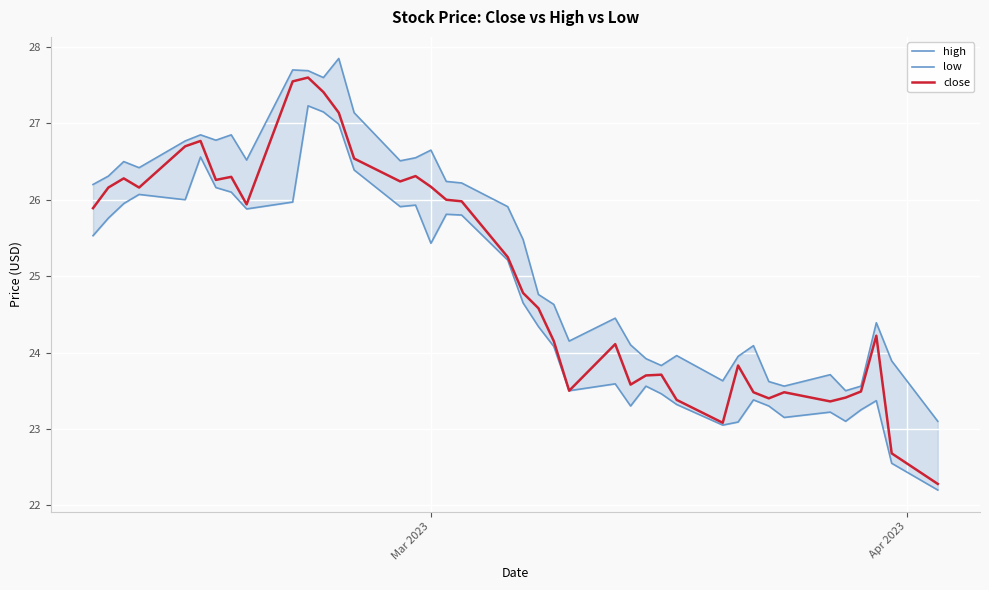

What is the minimum value for close?

22.3